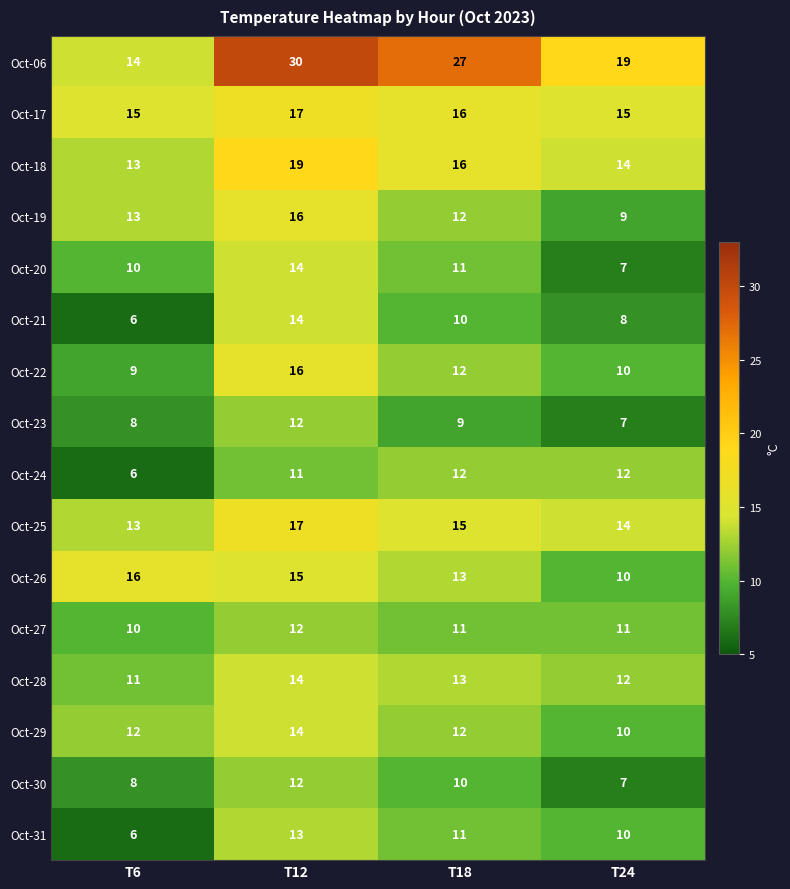

What is the average value of the Oct-21 series?

10